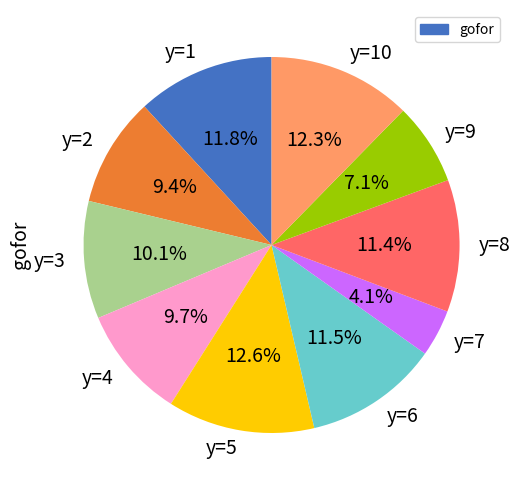

To the nearest percent, what is the average slice percentage?

10%